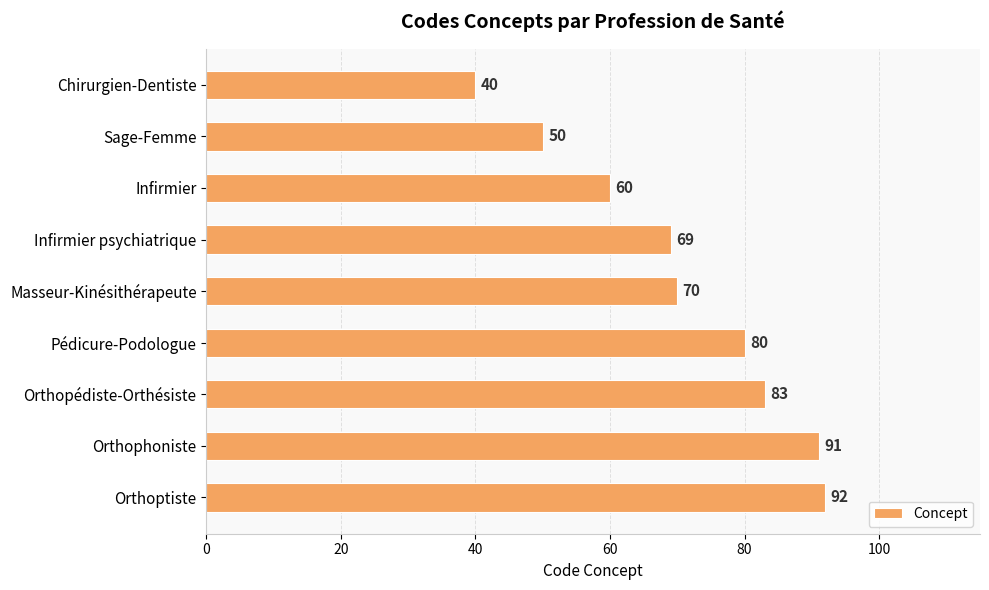

How many series are shown in this chart?

1